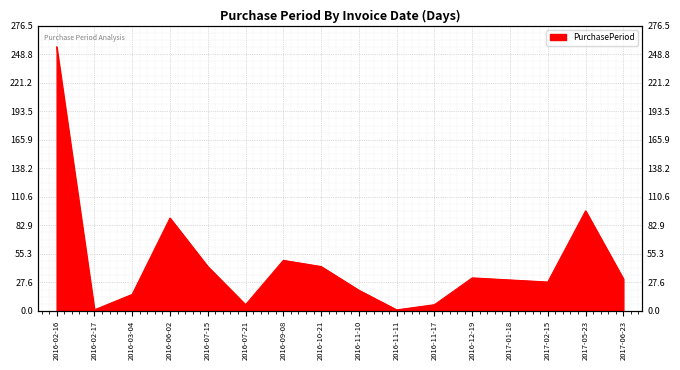

Which label corresponds to the largest value in the chart?

2016-02-16